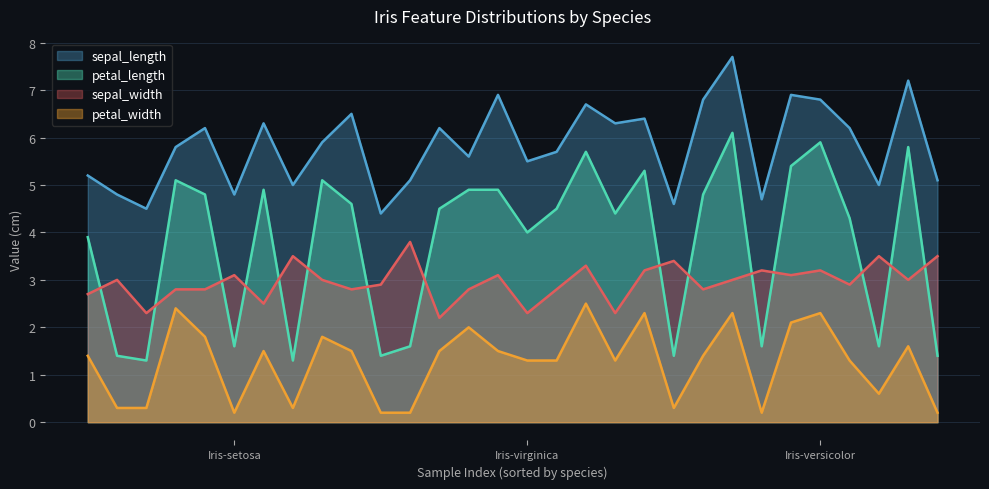

What is the difference between the maximum and minimum values in the petal_length series?

4.8